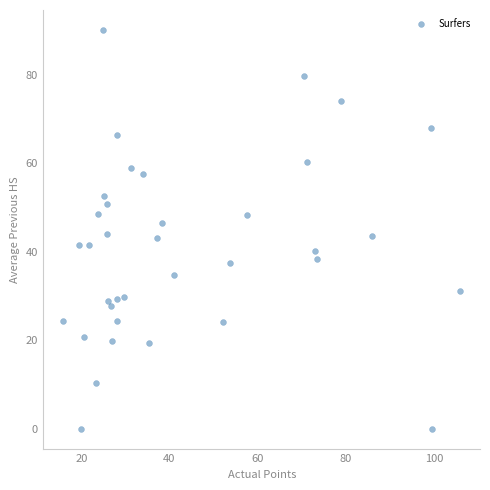

What is the range of X values (max minus min)?

90.0